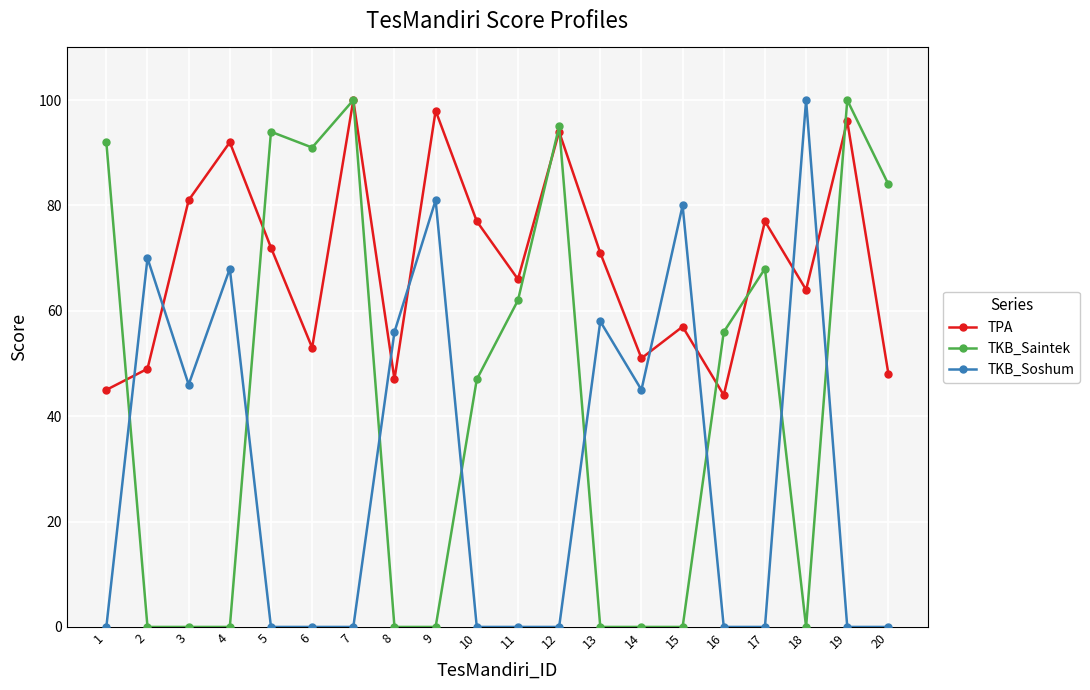

Is it true that TKB_Saintek equals -59 at 2?

False